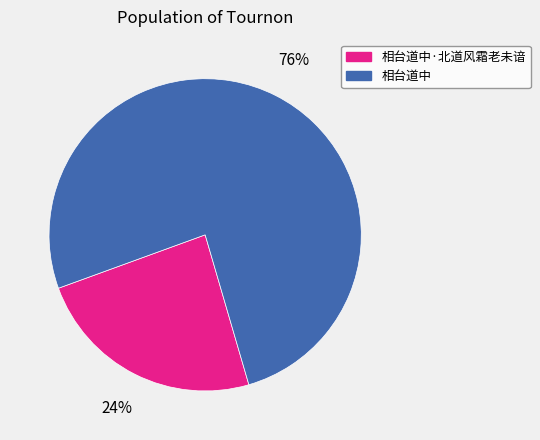

To the nearest percent, what portion does 相台道中 represent?

76%